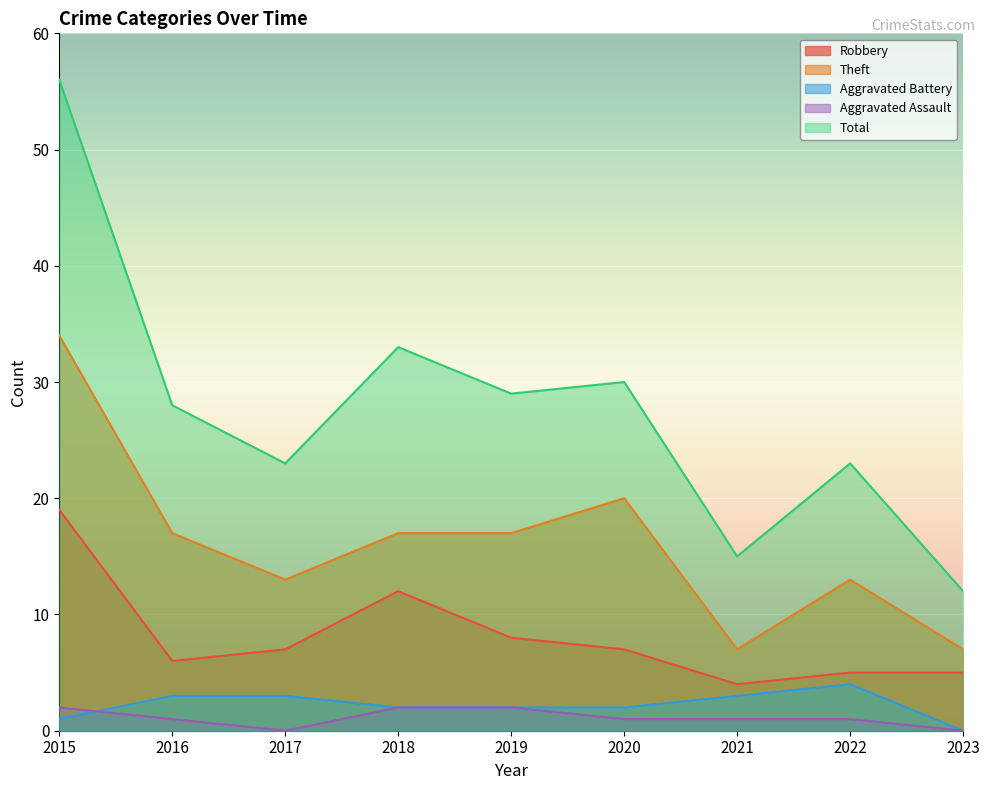

What are all the series names shown in the legend?

Robbery, Theft, Aggravated Battery, Aggravated Assault, Total